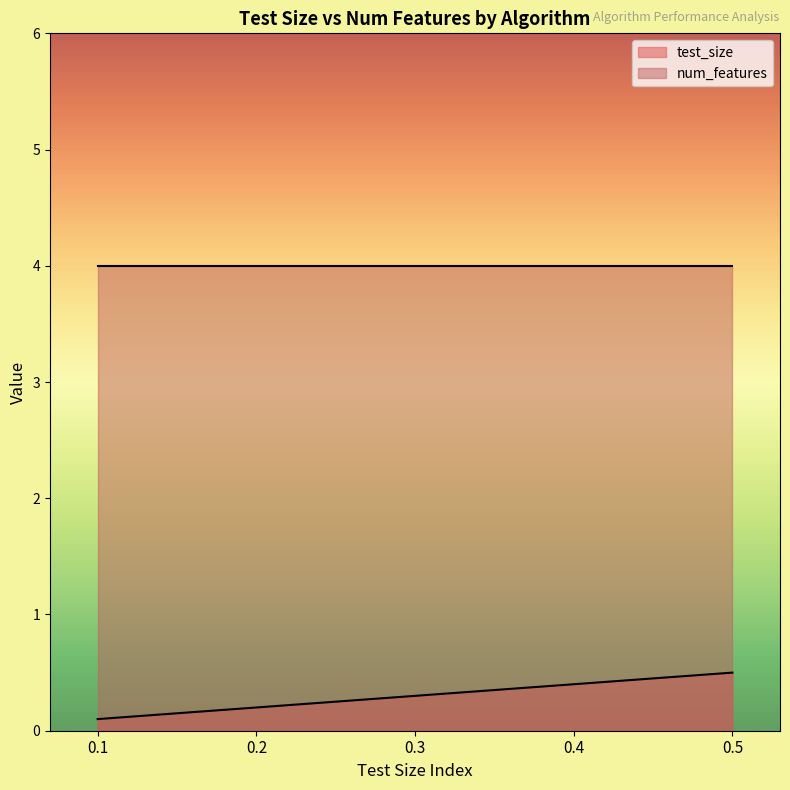

List the series in order of their peak value, lowest first.

test_size, num_features